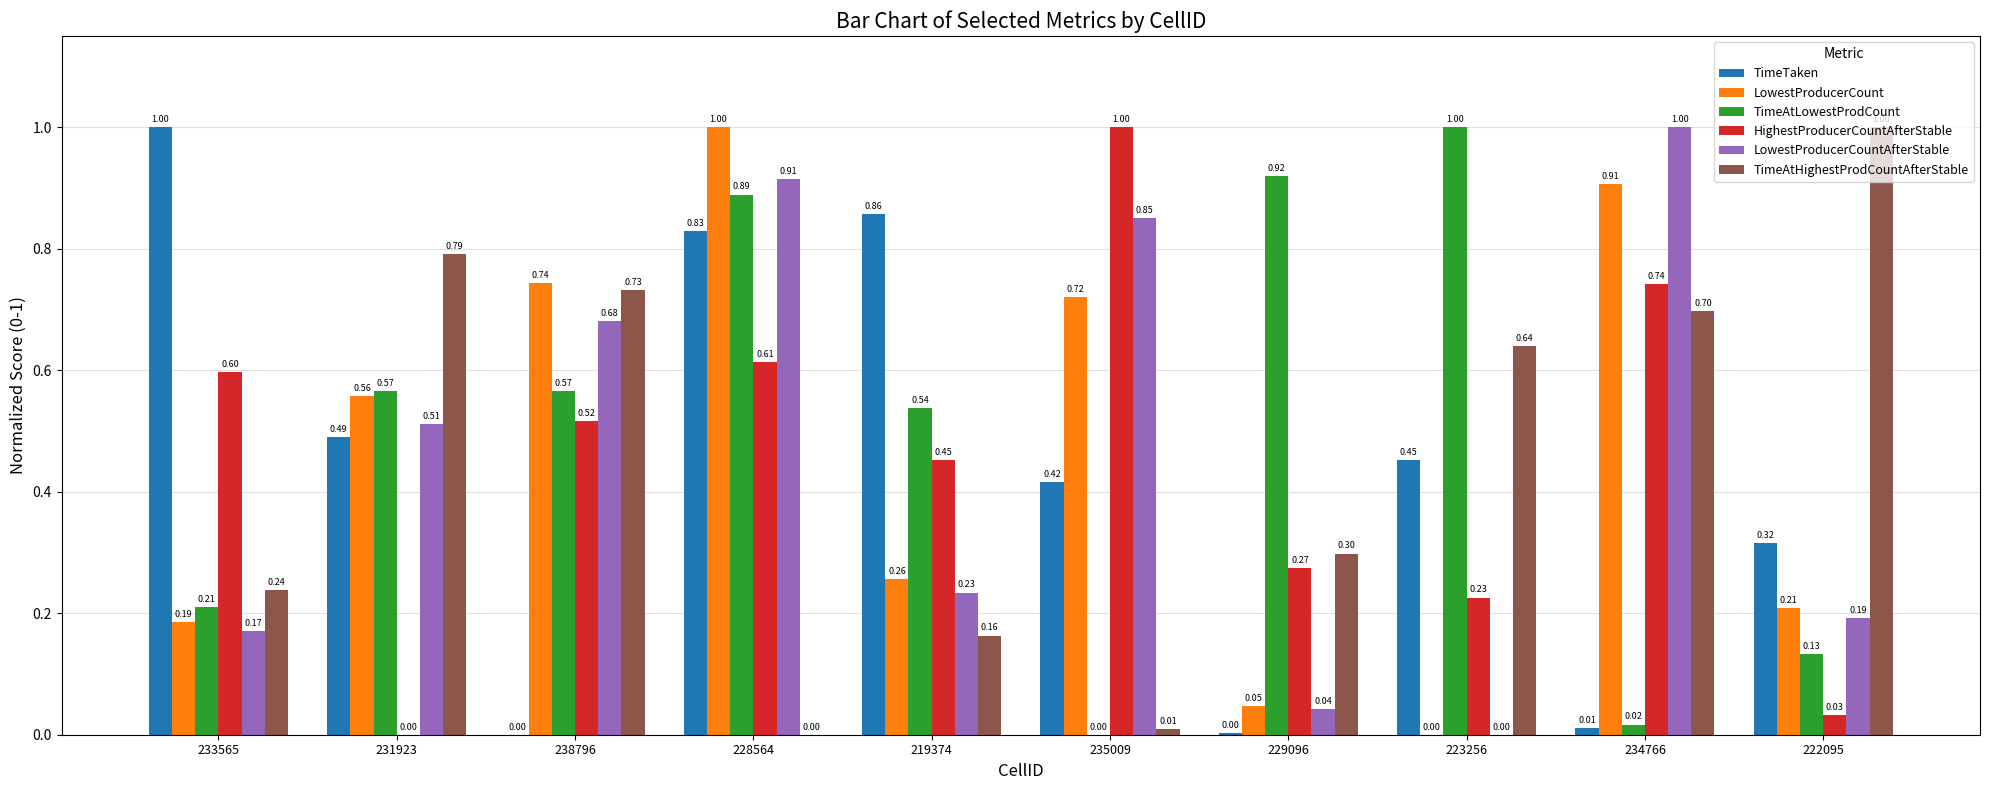

Are the bars grouped side by side (vs. stacked)?

Yes